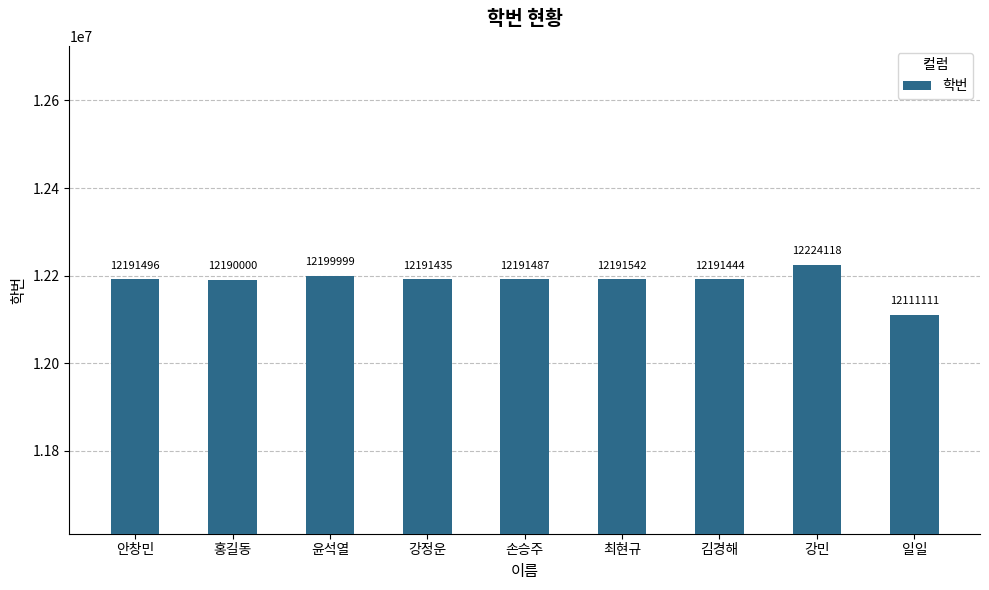

At which label is the value closest to 12167614?

홍길동